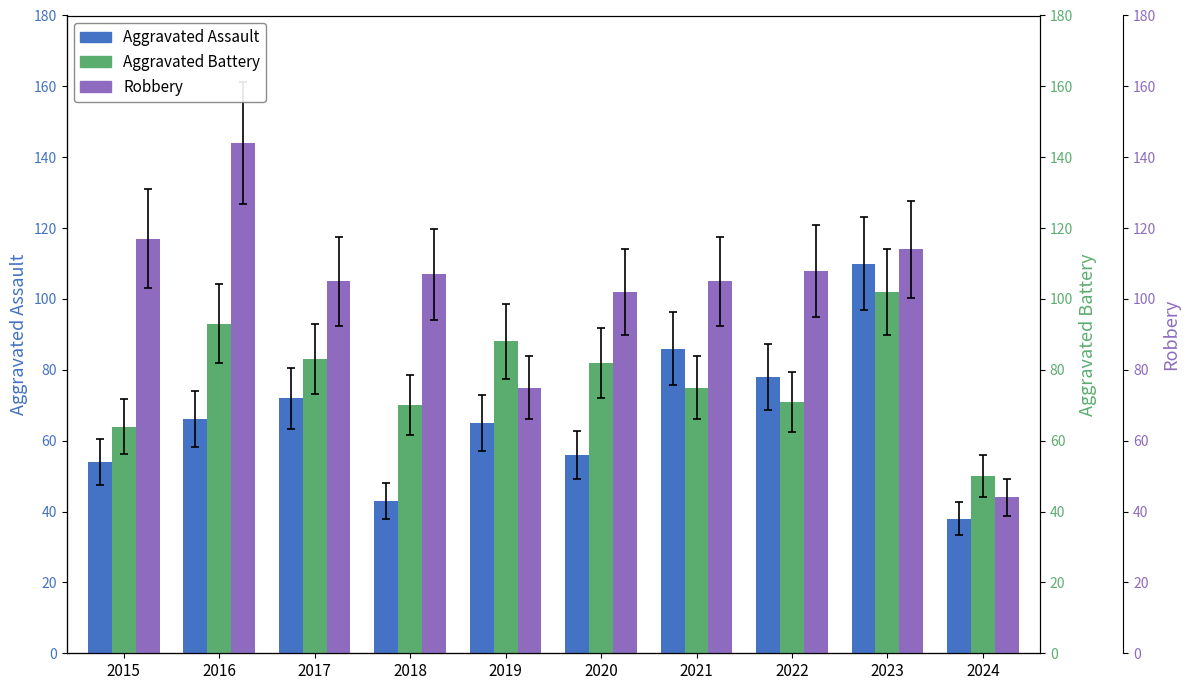

Where does the Robbery series first go above 107?

2015